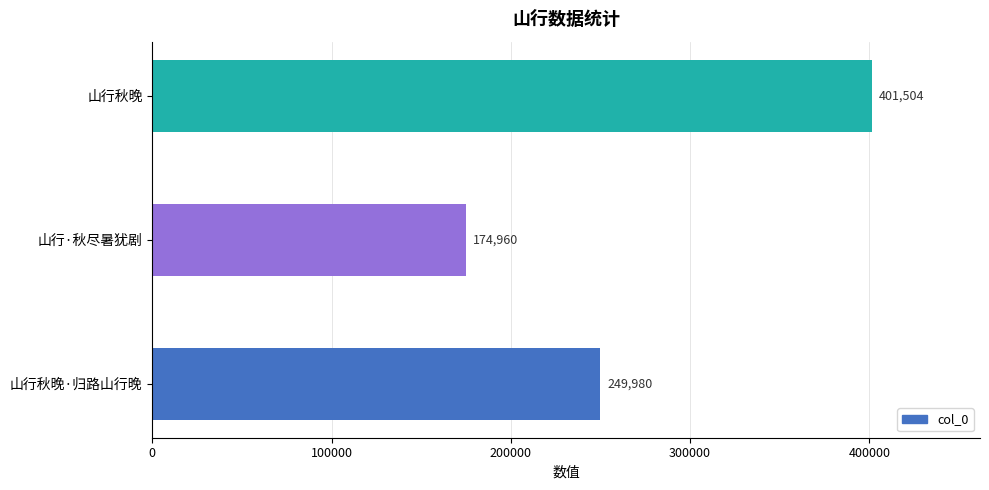

How many bars are there in total?

3